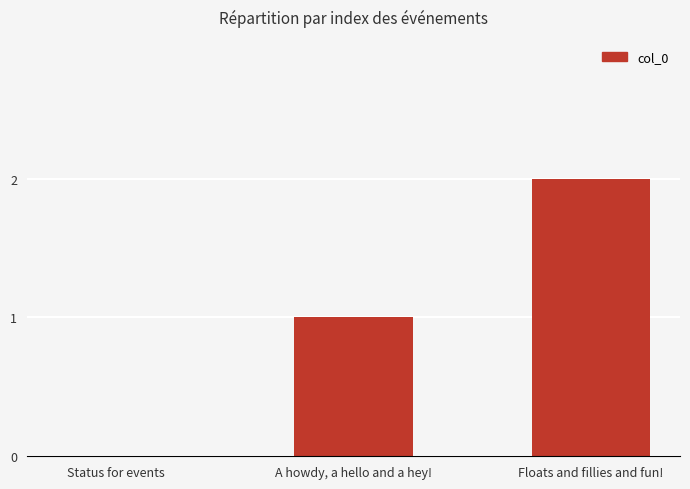

How many series are shown in this chart?

1